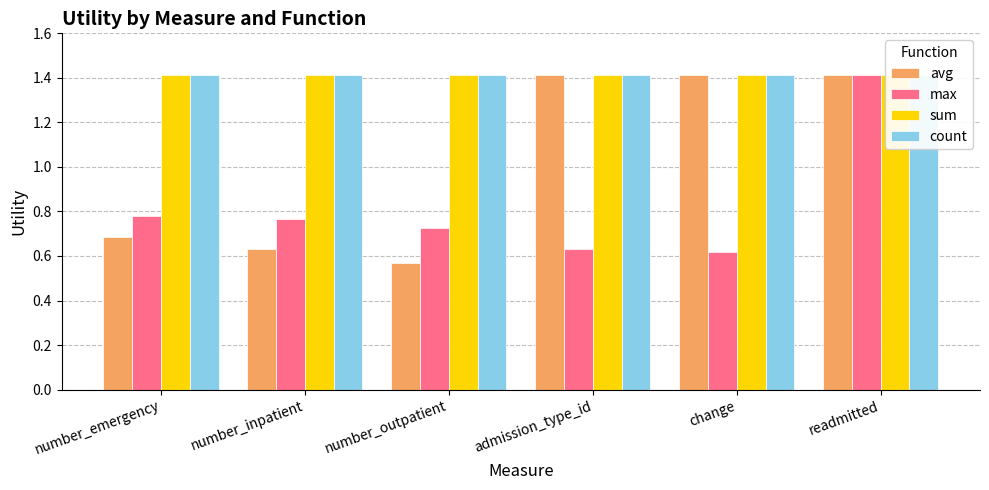

What position from the right is readmitted?

1